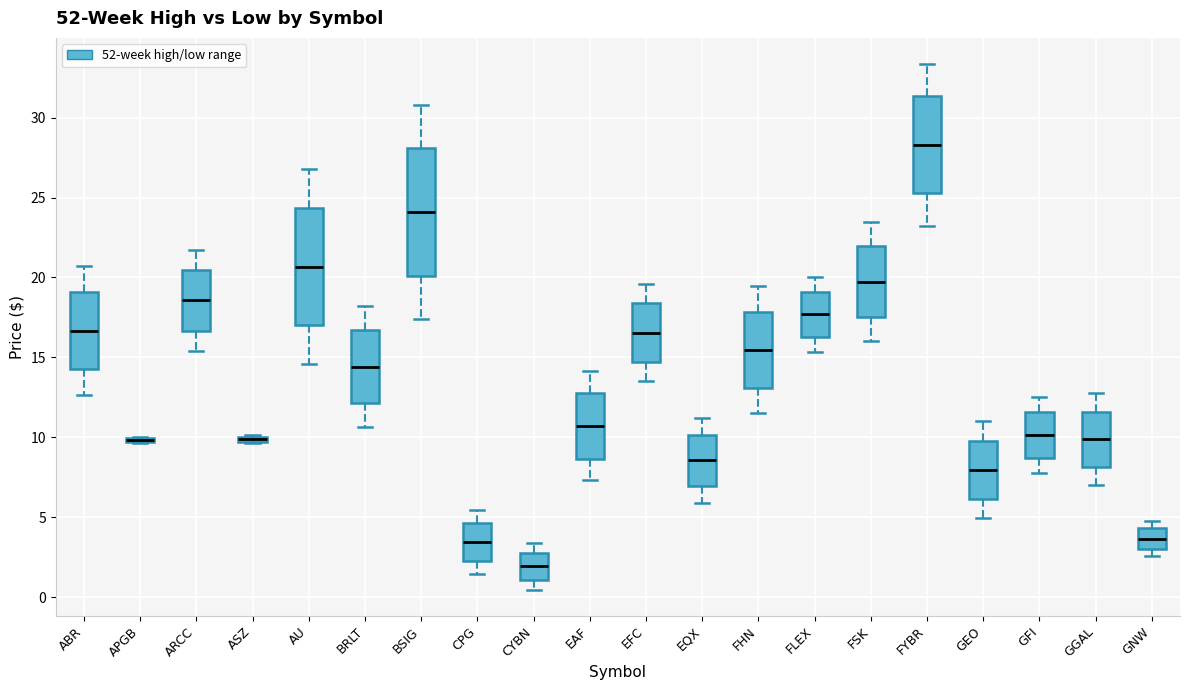

Where does the upper whisker of the box for ABR end on the y-axis? The values are not printed on the chart, so give them approximately, as read against the axis.

20.5